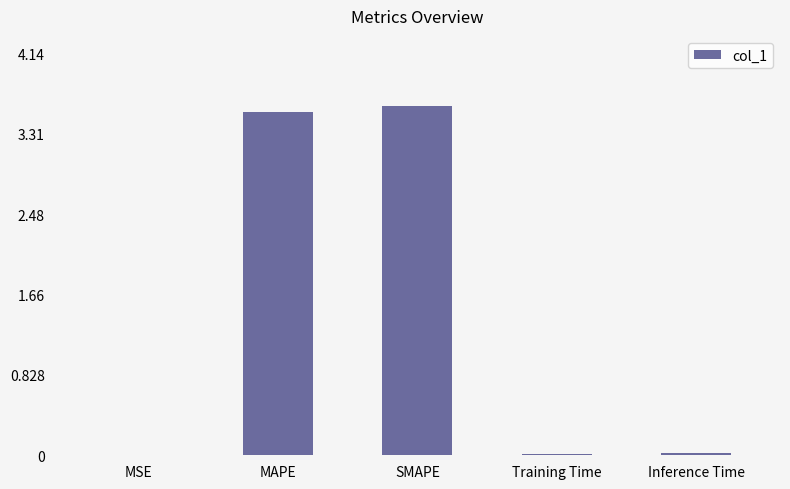

Which category has the highest value across all series?

SMAPE